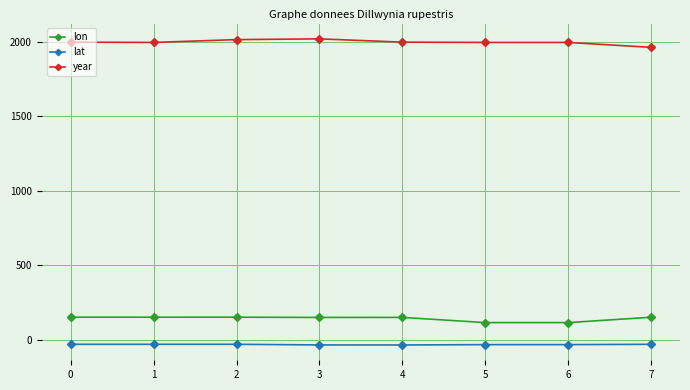

The lat series shows -29.5 at 0. True or false?

True